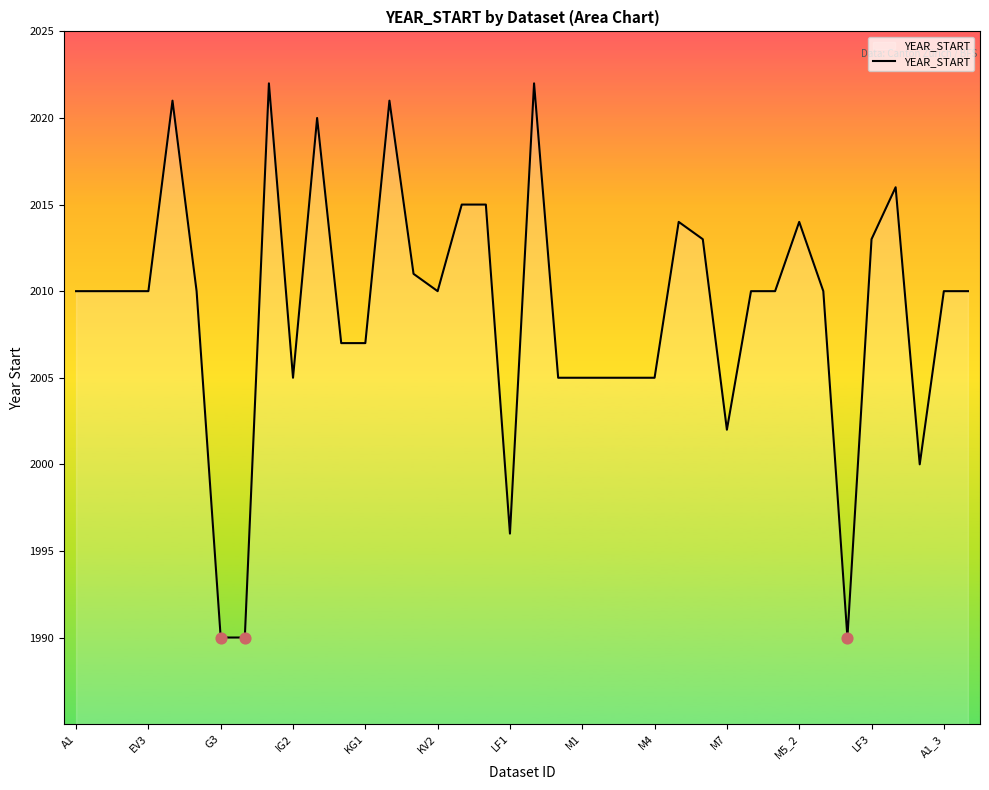

What is the minimum value shown in the chart?

1990